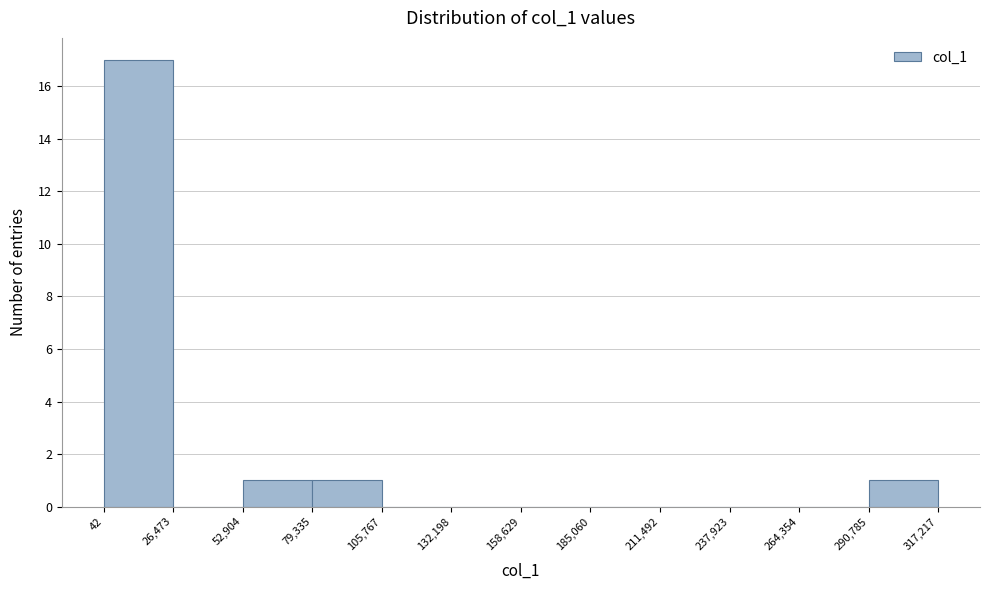

Over which range of the x-axis is the bar tallest?

42 to 26,473